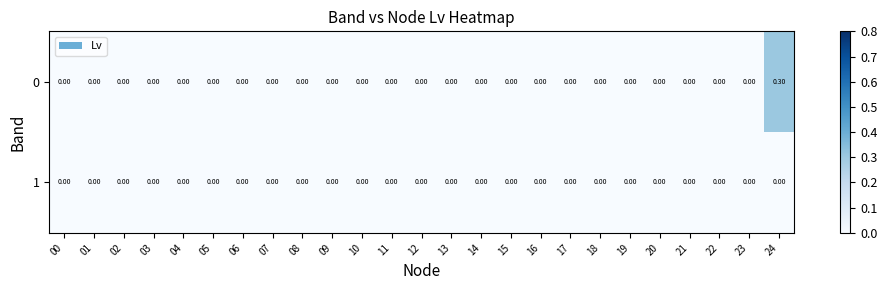

Count the number of data series in this chart.

2